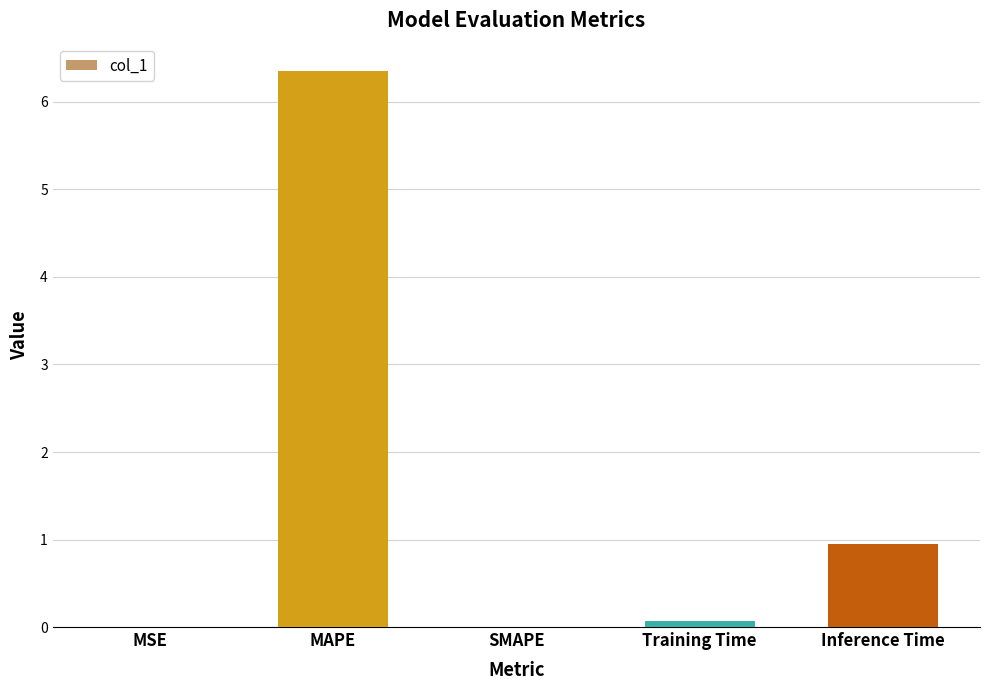

The value at SMAPE is 0.0. True or false?

True